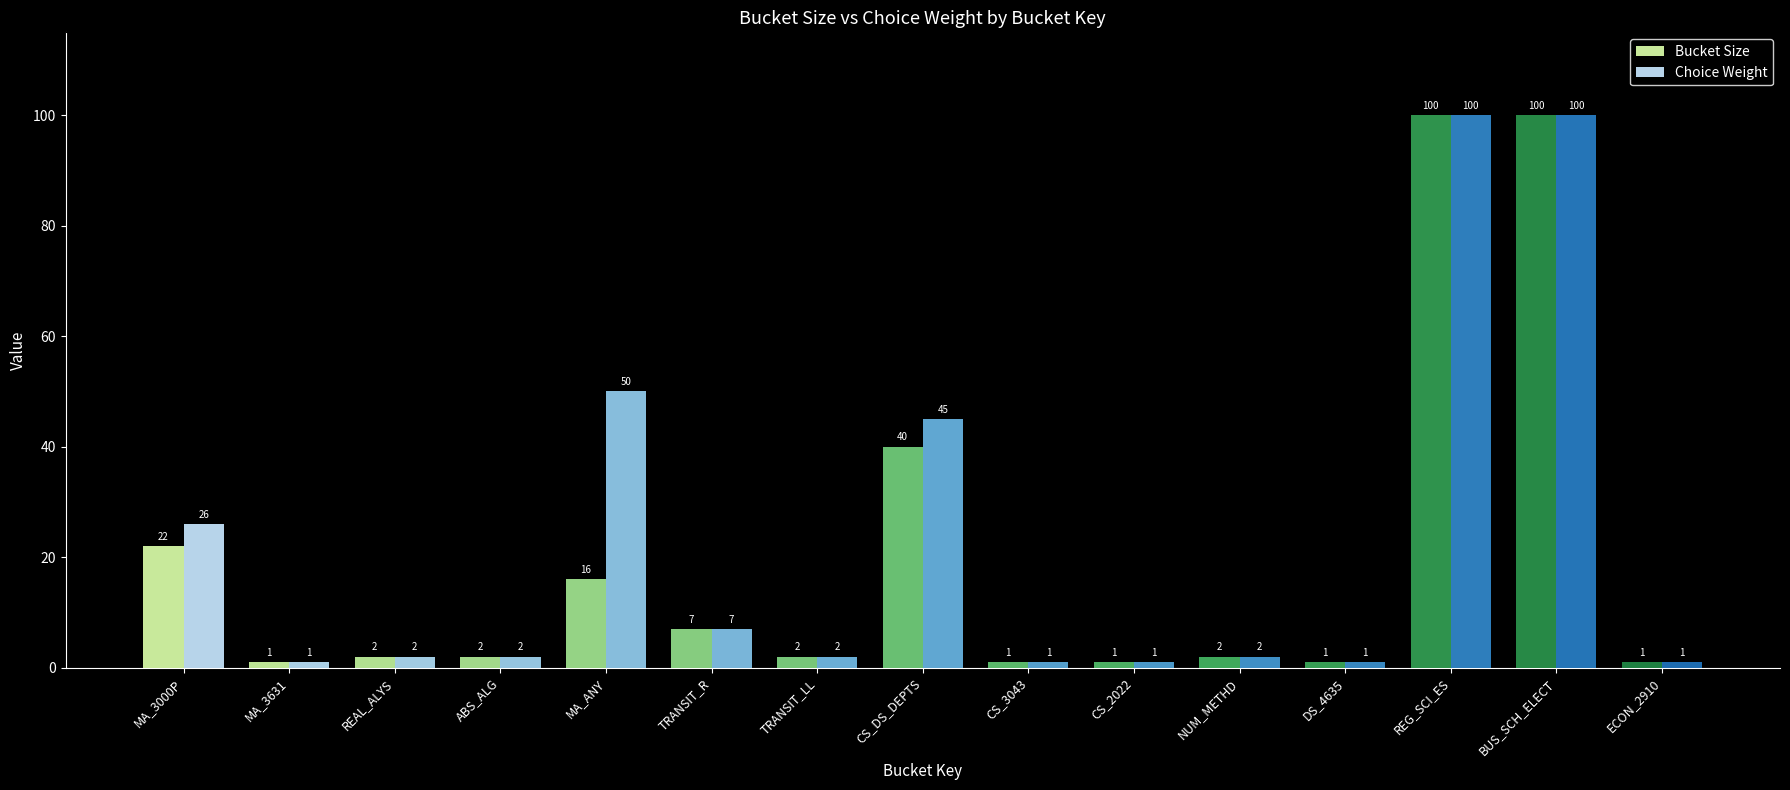

True or false: Choice Weight has a value of 1 at DS_4635.

True